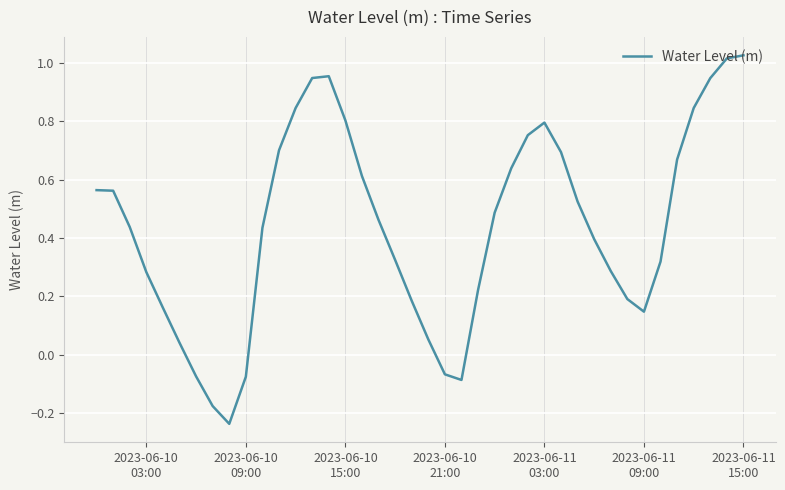

What is the difference between the second highest and second lowest values?

1.2